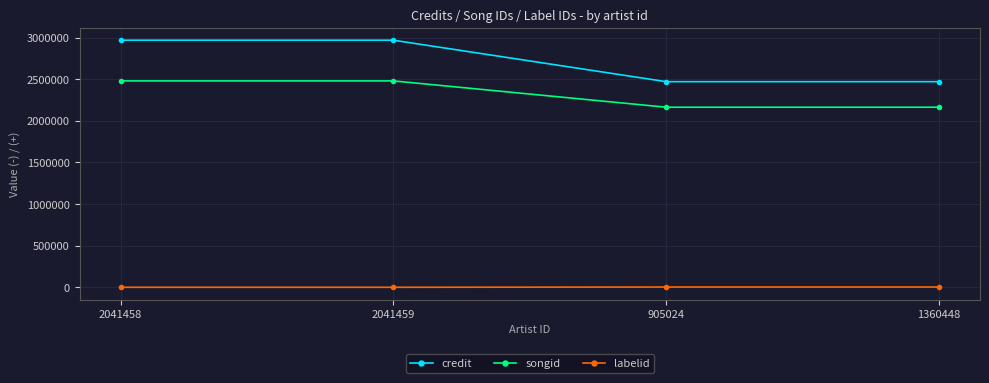

At 2041459, list the series in order from largest to smallest.

credit, songid, labelid